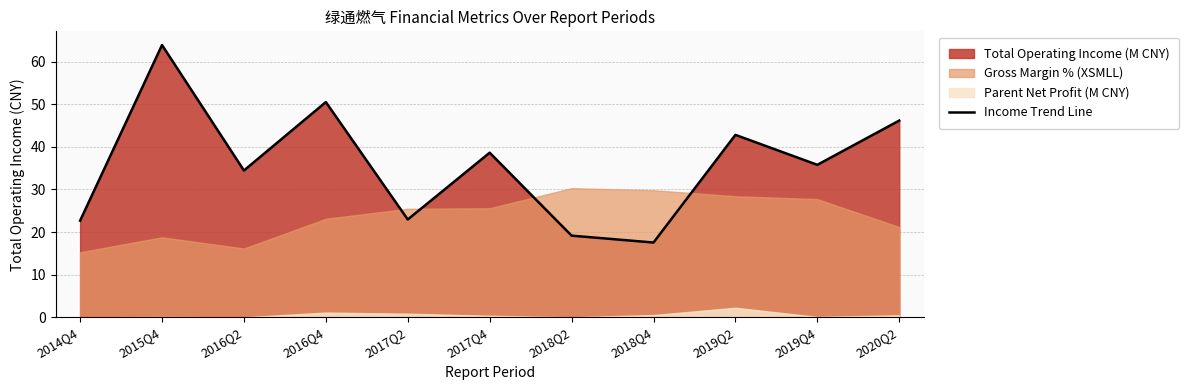

What is the change in value from 2018Q4 to 2019Q4?

+18.2